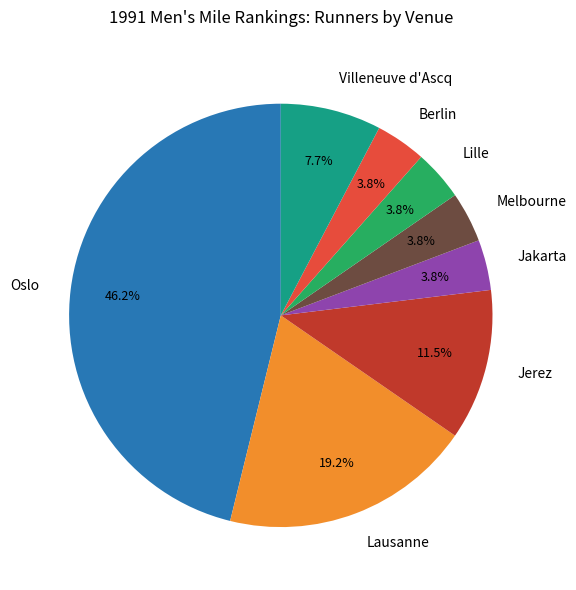

Does Jerez account for over 50% of the chart?

No